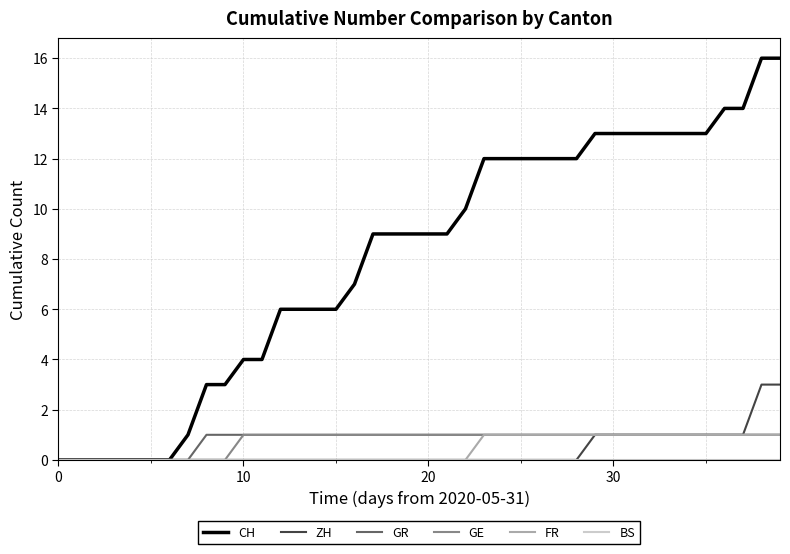

Which series has the widest spread of values?

CH